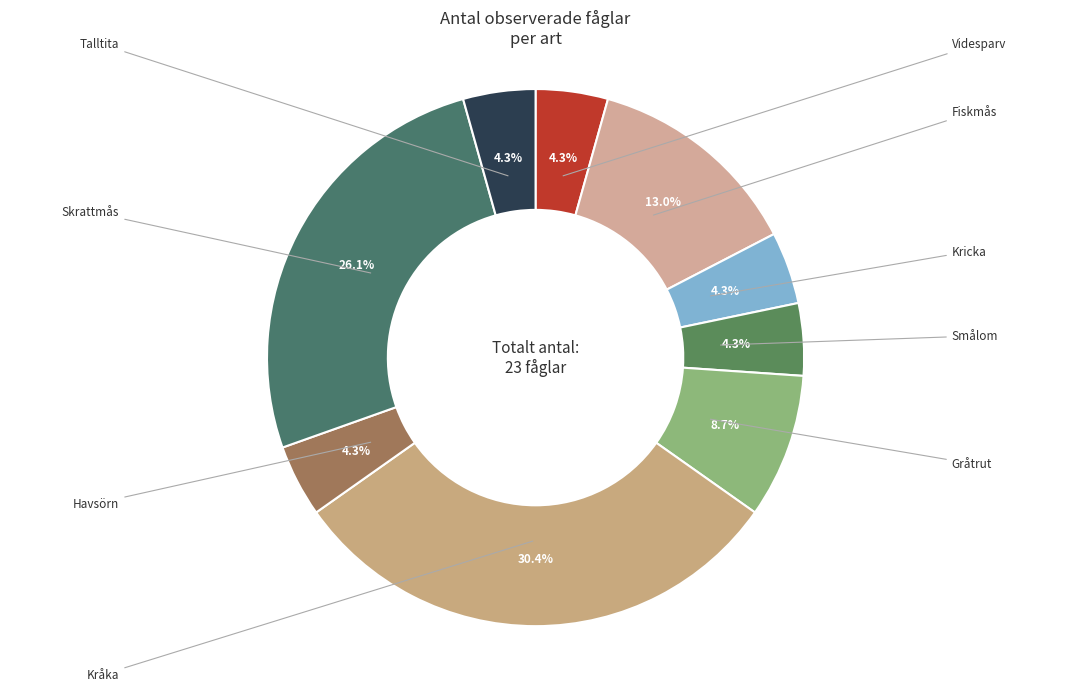

How many segments does this pie chart have?

9